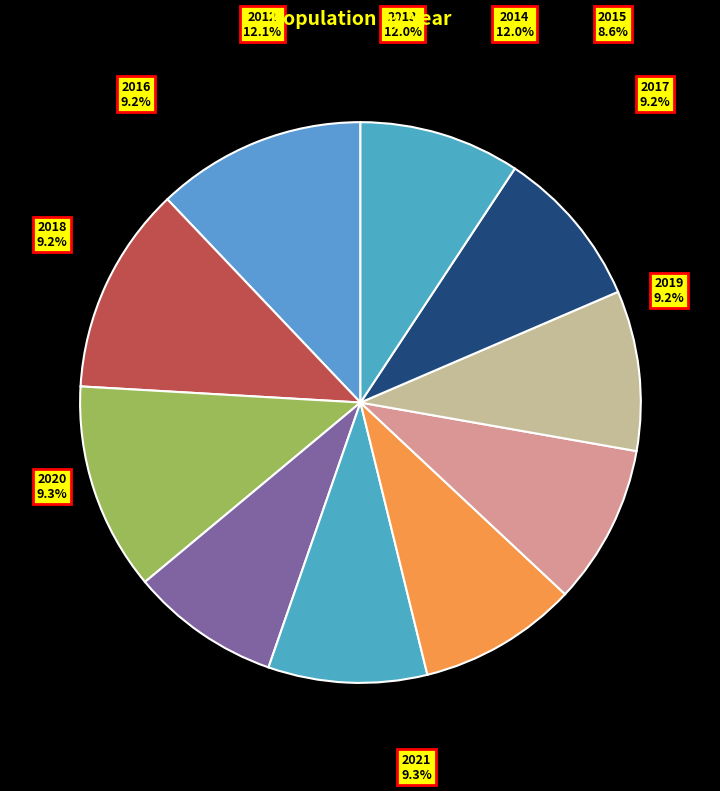

How many segments does this pie chart have?

10